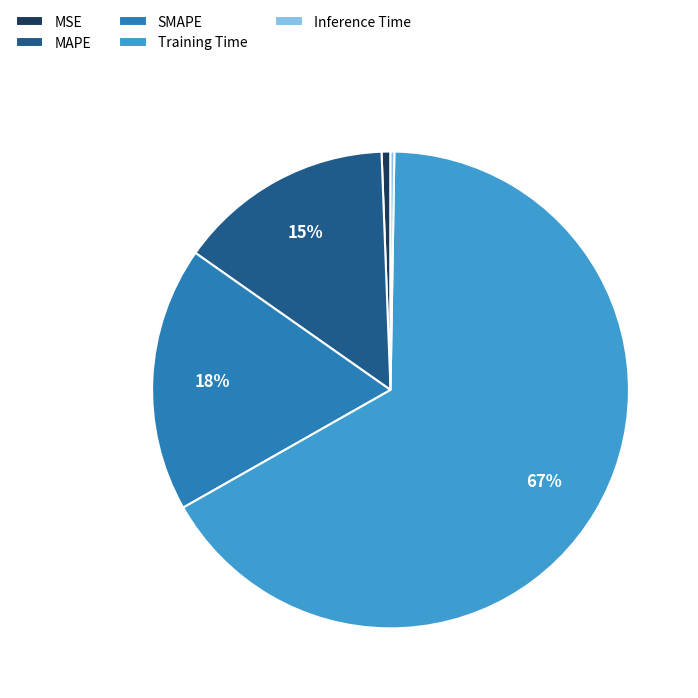

The SMAPE slice represents 10% of the pie. True or false?

False